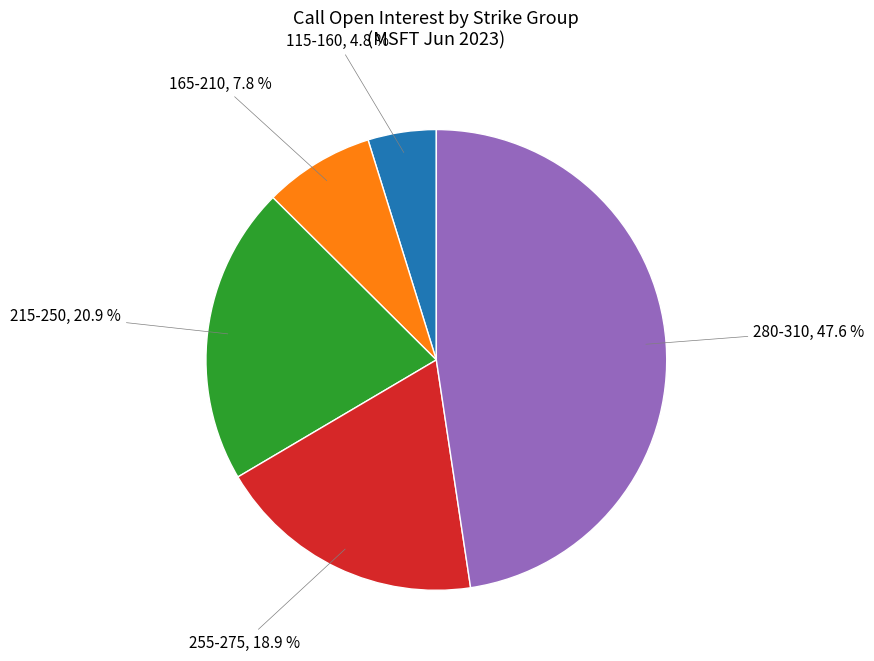

Does any single category account for the majority?

No